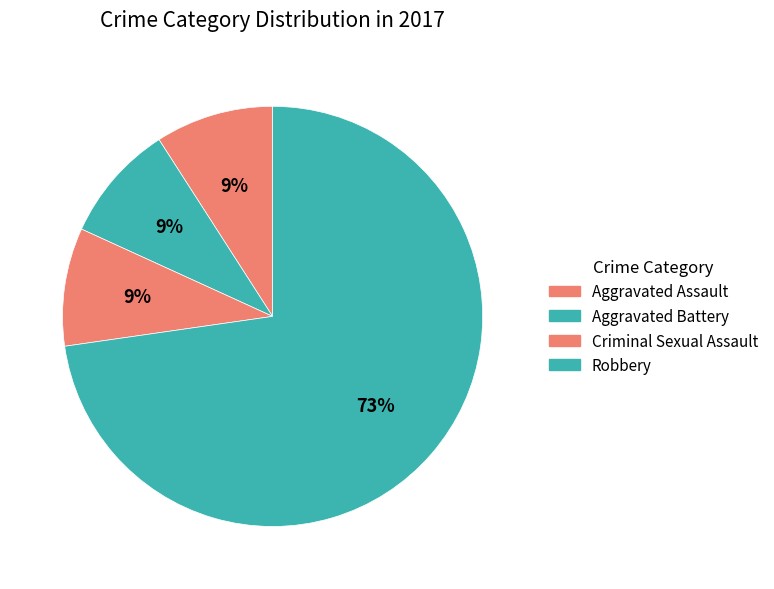

Which slice is the smallest?

Aggravated Assault